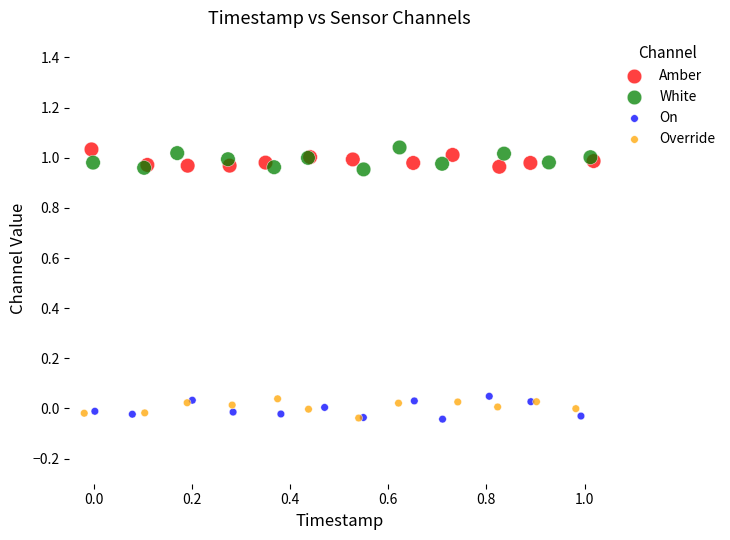

What are all the series names shown in the legend?

Amber, White, On, Override